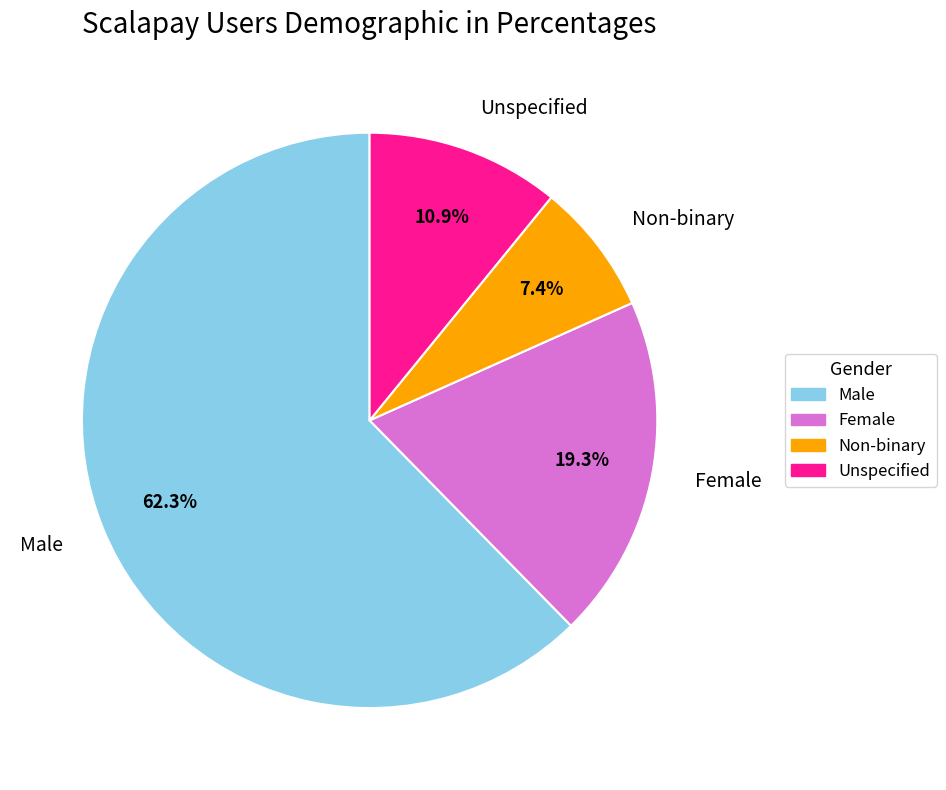

How many slices are in this pie chart?

4